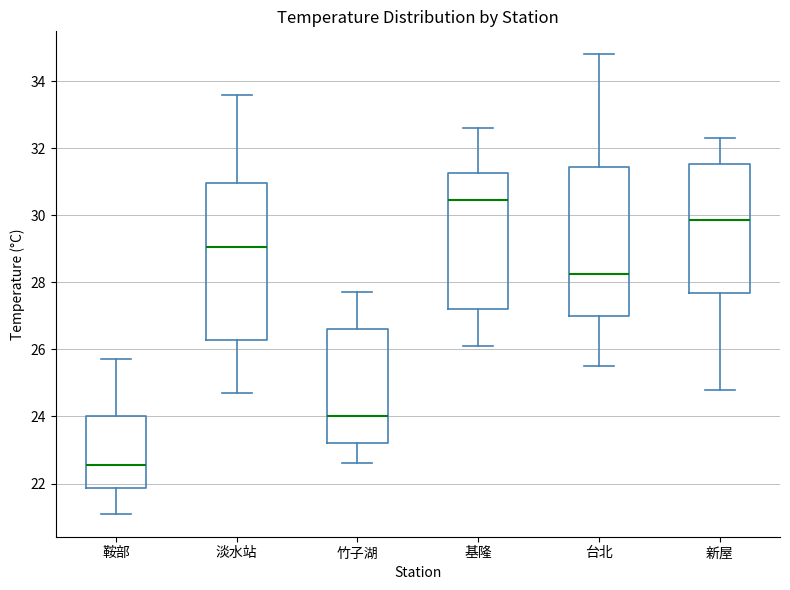

Comparing the boxes themselves (not the whiskers), which one is the tallest?

淡水站